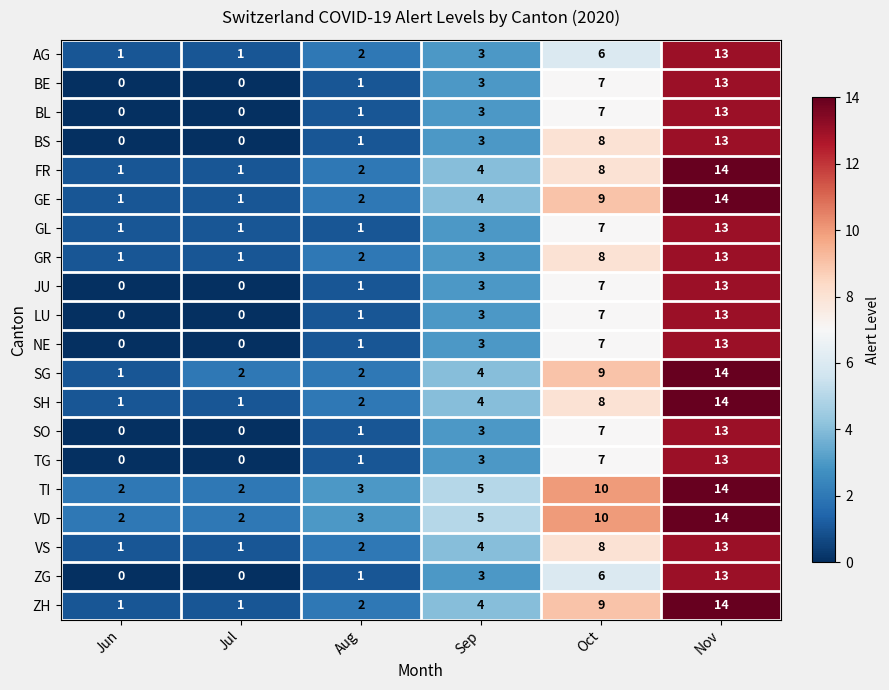

Which category has the highest value across all series?

Nov